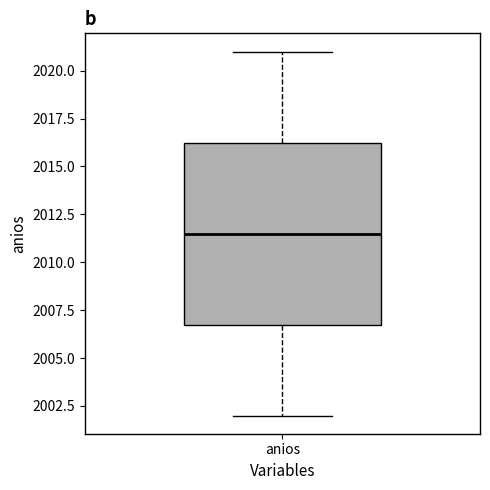

Read this box plot against the y-axis: the position of the median line, the range covered by the box, and the ends of both whiskers. The values are not printed on the chart, so give them approximately, as read against the axis.

median 2011.5, box 2007.0 to 2016.5, whiskers 2002.0 to 2021.0